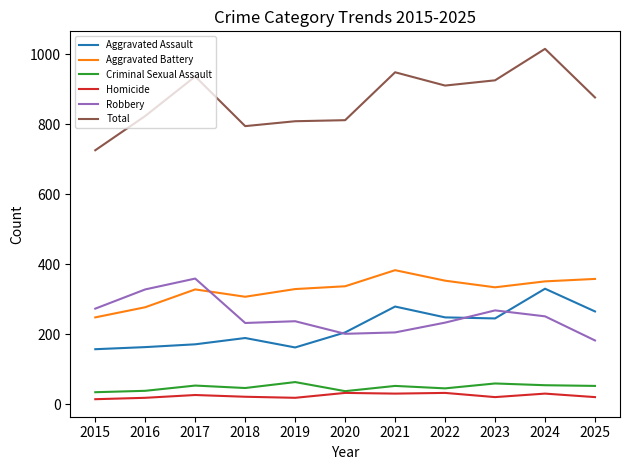

How many series are shown in this chart?

6